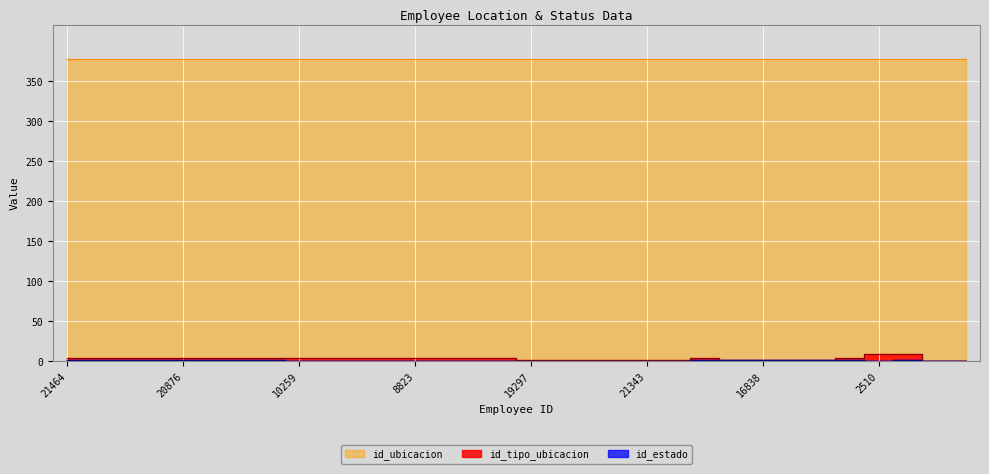

What is the value of the id_tipo_ubicacion point at the 27th from the left?

2